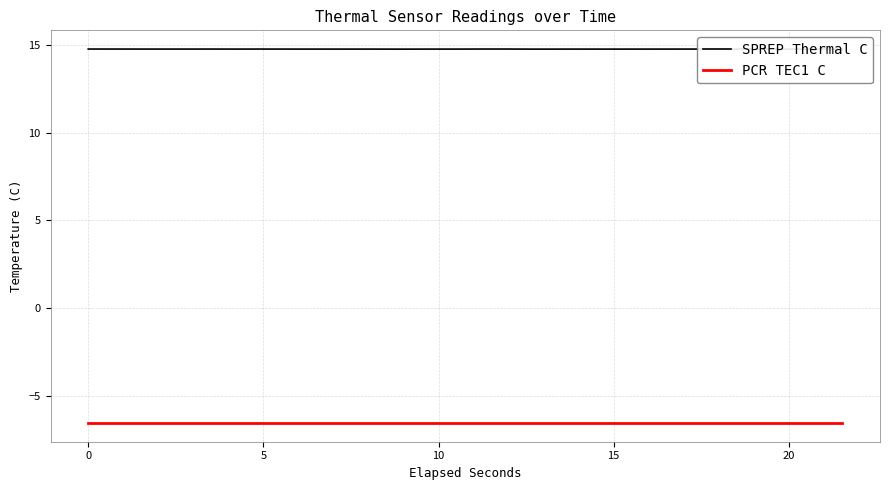

Which series has the largest range (max minus min)?

SPREP Thermal C